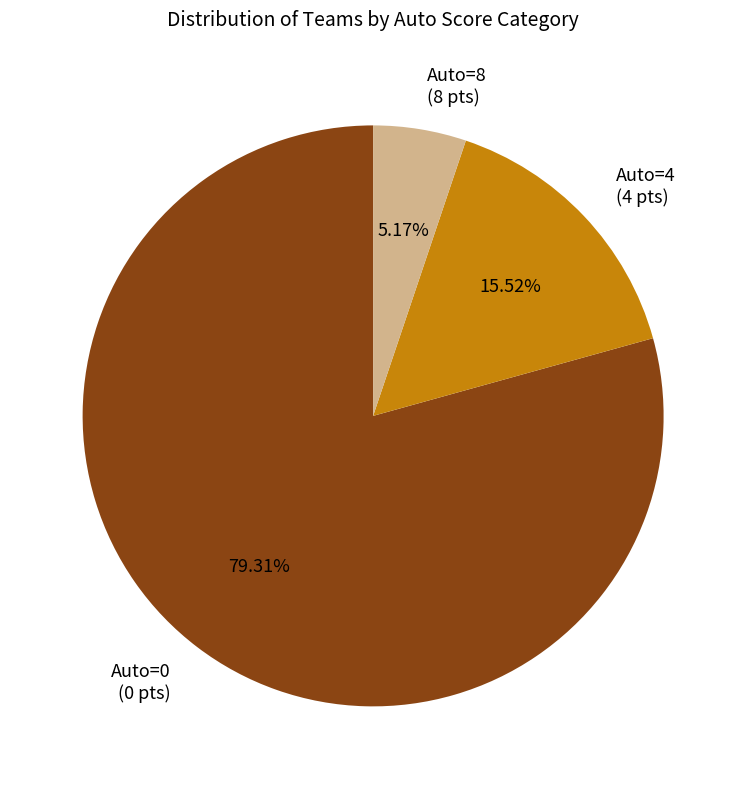

Does any single category account for the majority?

Yes